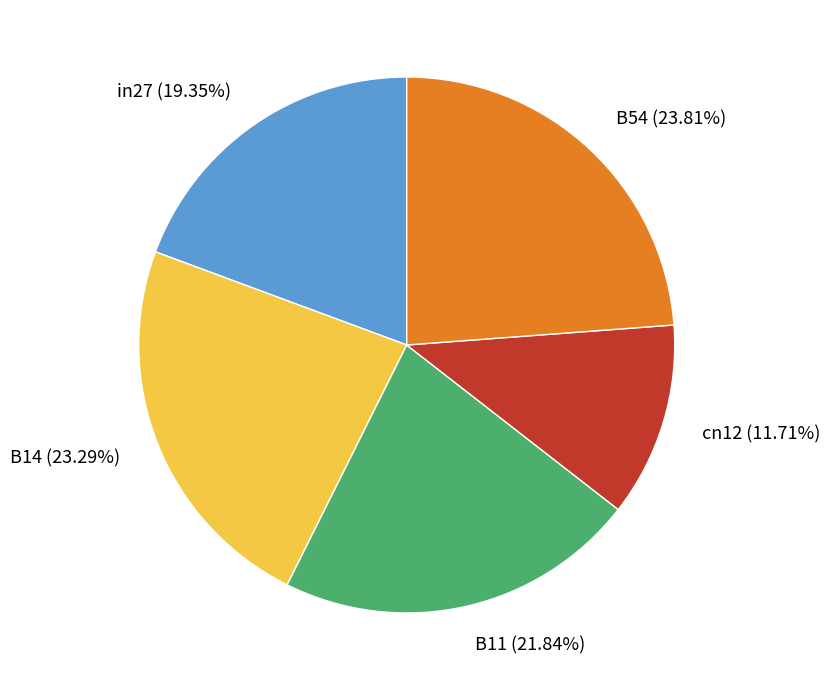

What percentage do cn12 and B54 together represent?

35.5%